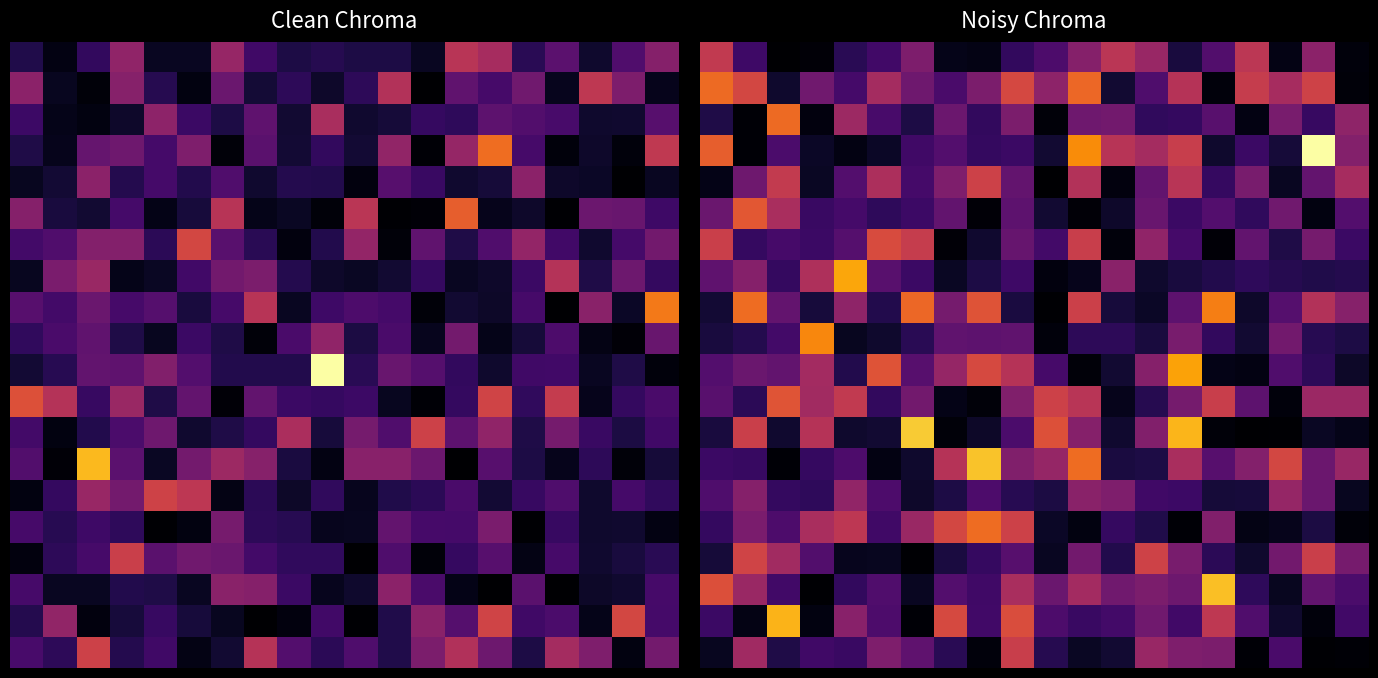

At which category is the sum across all series the highest?

11